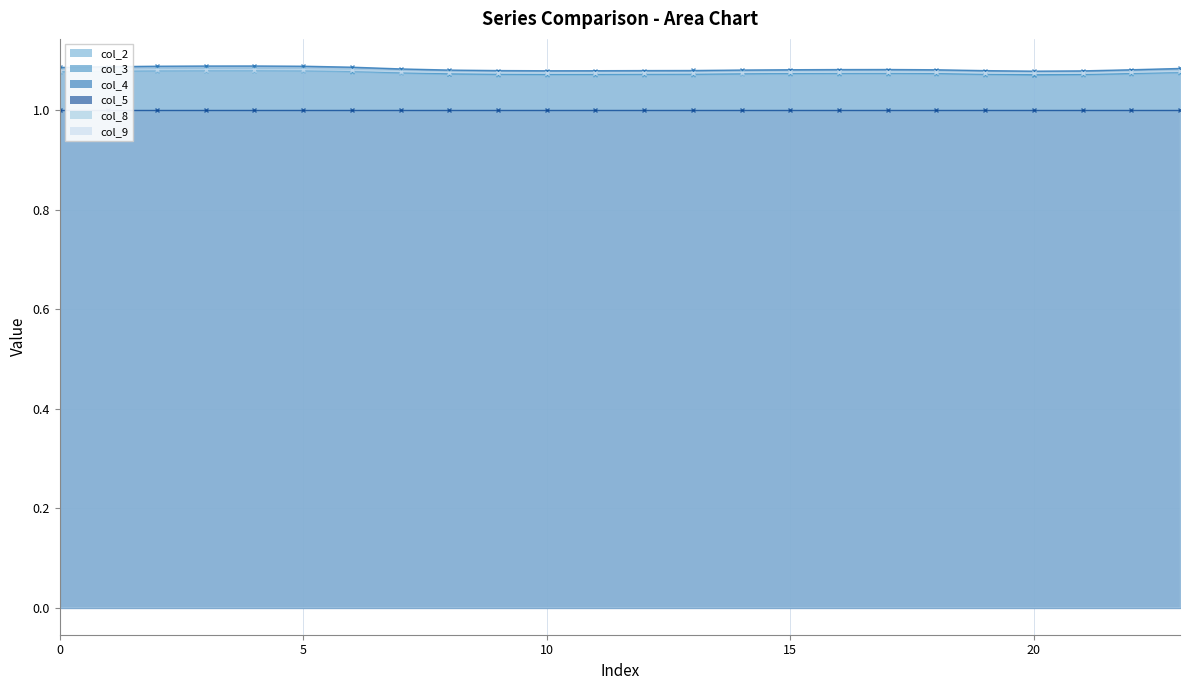

Between 12 and 7, which is larger?

7